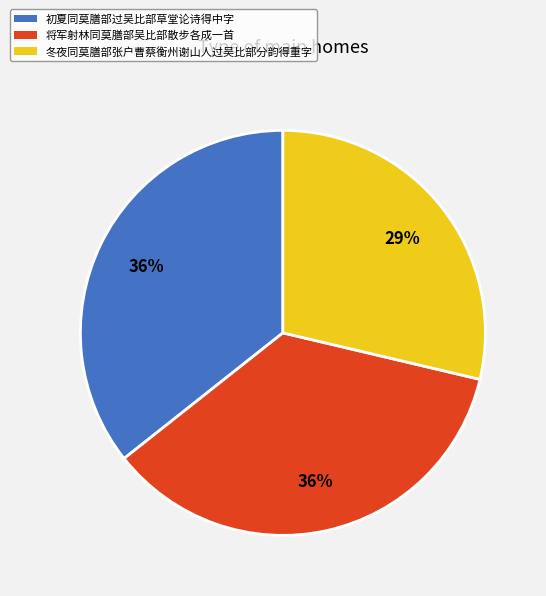

To the nearest percent, what is the difference between the 初夏同莫膳部过吴比部草堂论诗得中字 and 冬夜同莫膳部张户曹蔡衡州谢山人过吴比部分韵得重字 slice percentages?

7%